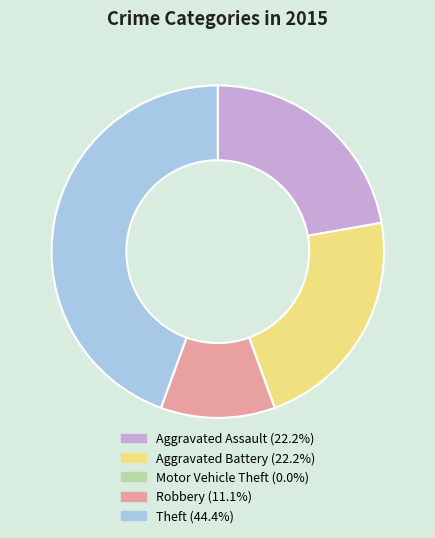

Which slice is the largest?

Theft